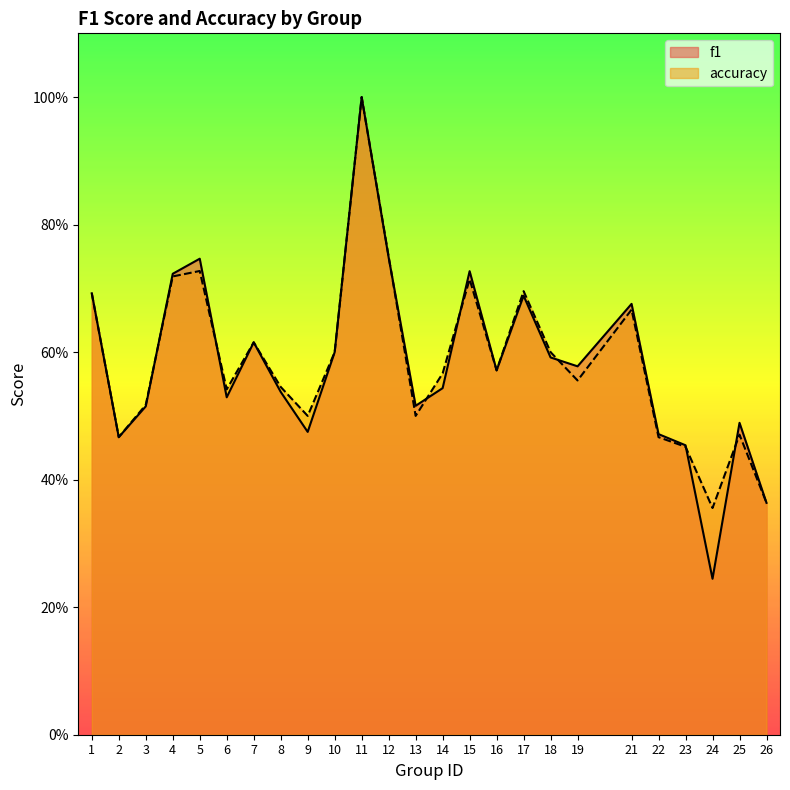

Reading left to right, what are all the values shown in this chart?

f1: 1=0.7	2=0.5	3=0.5	4=0.7	5=0.7	6=0.5	7=0.6	8=0.5	9=0.5	10=0.6	11=1.0	12=0.7	13=0.5	14=0.5	15=0.7	16=0.6	17=0.7	18=0.6	19=0.6	21=0.7	22=0.5	23=0.5	24=0.2	25=0.5	26=0.4
accuracy: 1=0.7	2=0.5	3=0.5	4=0.7	5=0.7	6=0.5	7=0.6	8=0.5	9=0.5	10=0.6	11=1.0	12=0.8	13=0.5	14=0.6	15=0.7	16=0.6	17=0.7	18=0.6	19=0.6	21=0.7	22=0.5	23=0.5	24=0.4	25=0.5	26=0.4